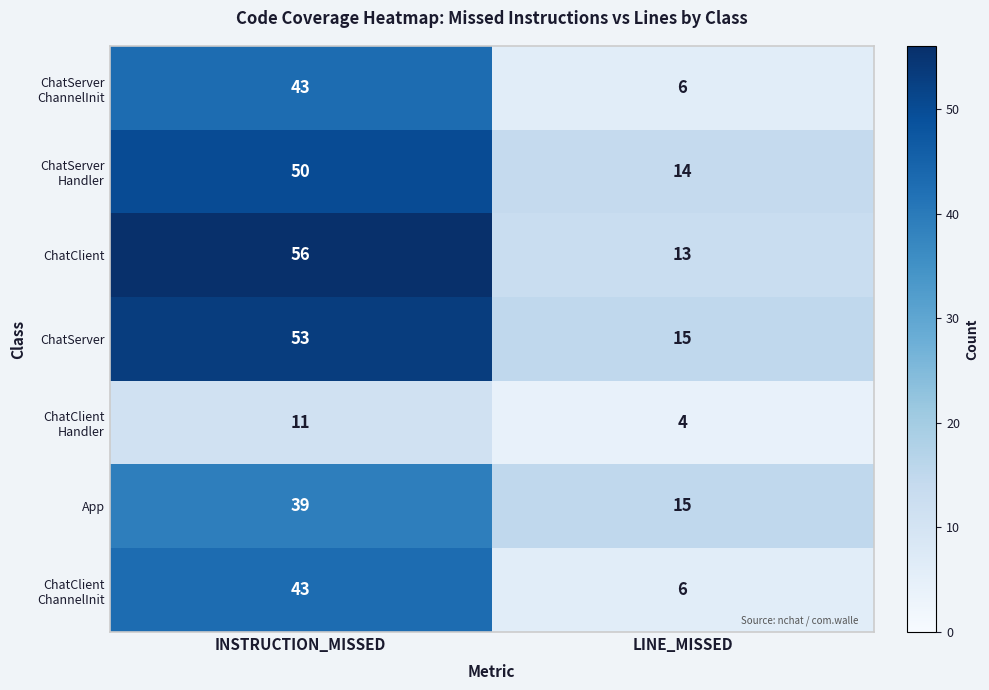

True or false: App has a value of 9 at LINE_MISSED.

False